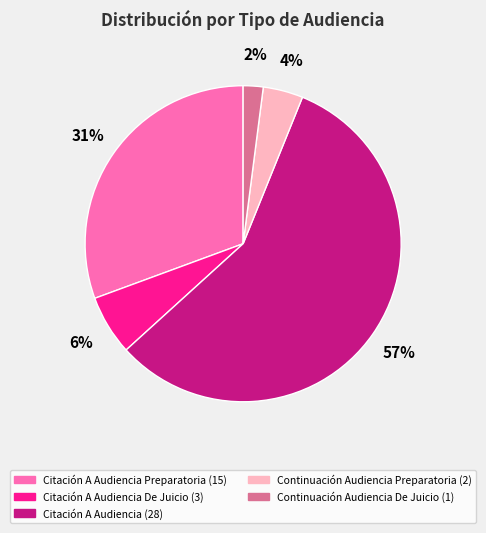

To the nearest percent, what is the difference between the largest and smallest slice percentages?

55%